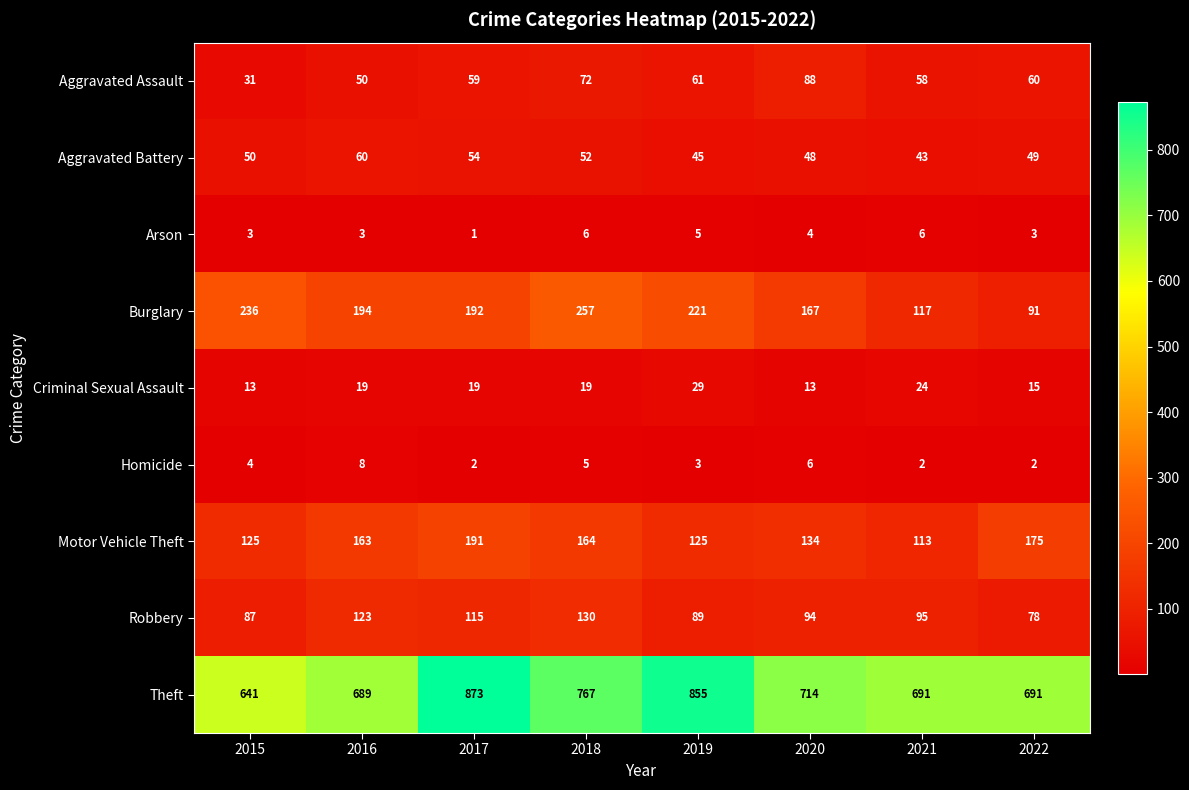

What is the smallest value displayed?

1